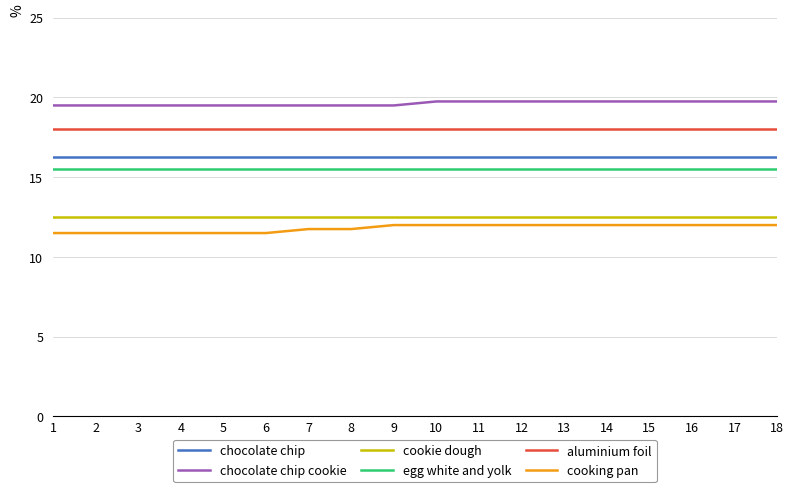

What is the total value across all series at 11?

94.0